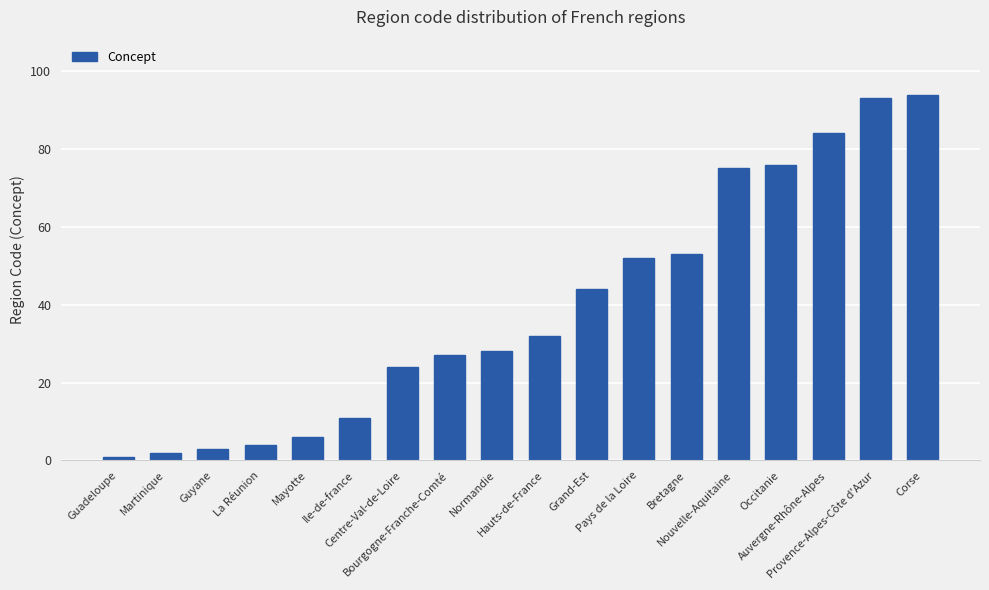

What is the label of the 4th bar from the right?

Occitanie